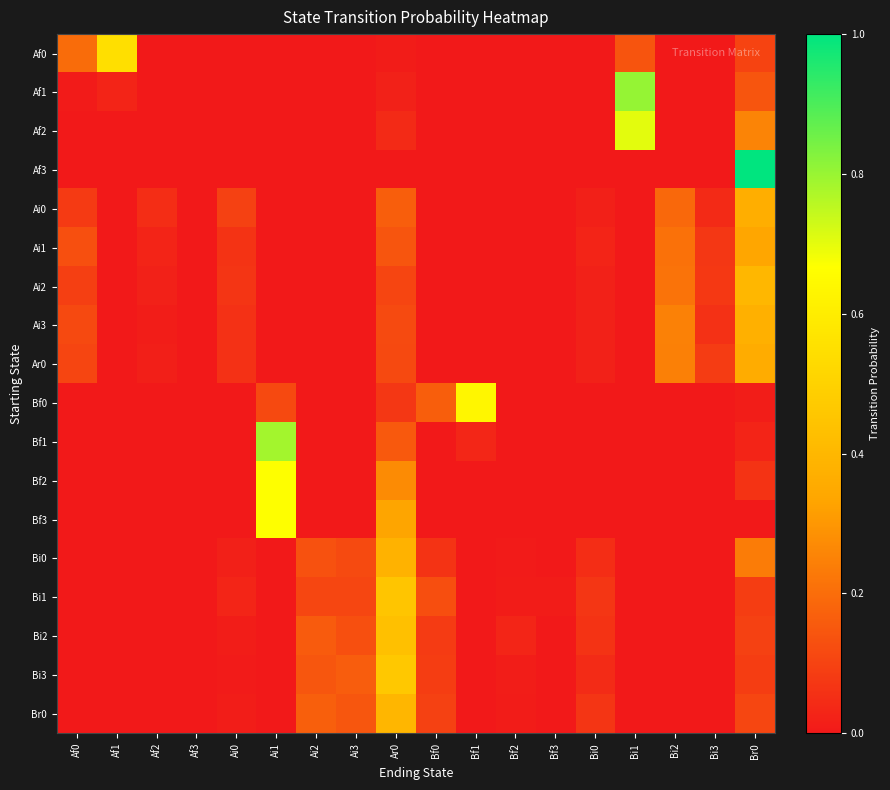

Which series has the widest spread of values?

Af3